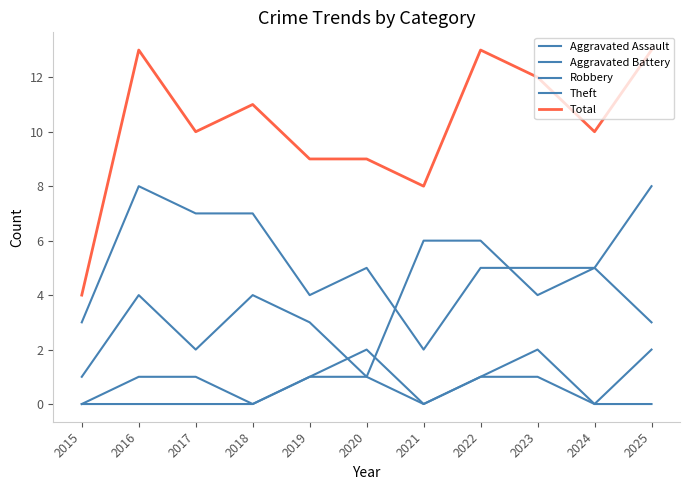

How many interior local peaks does the Robbery series have?

3